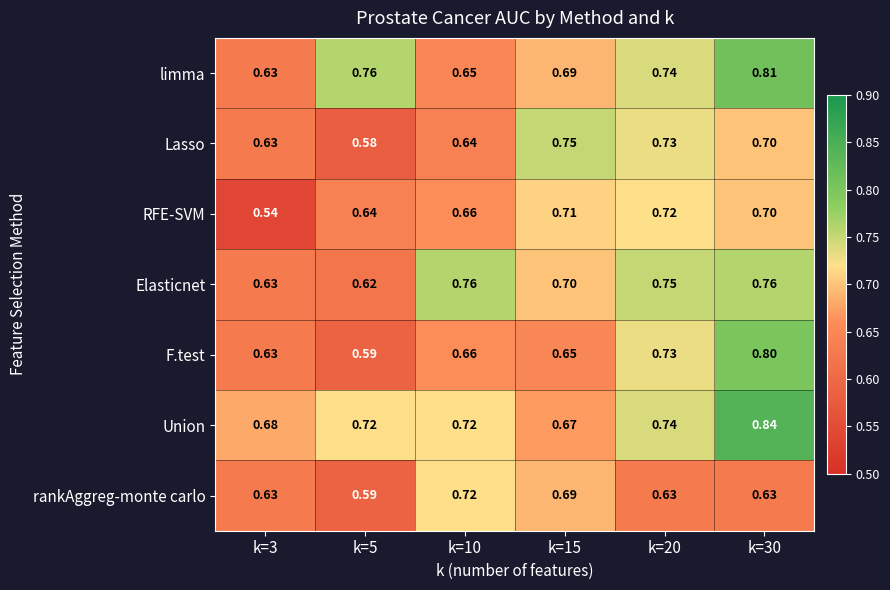

Is the value of RFE-SVM at k=15 greater than the value of rankAggreg-monte carlo at k=3?

Yes